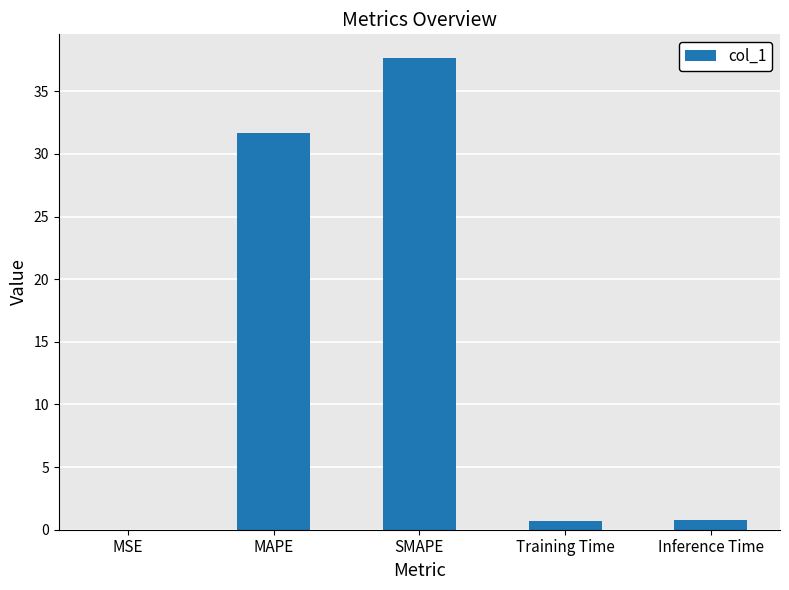

What is the sum of the values at SMAPE and MAPE?

69.4